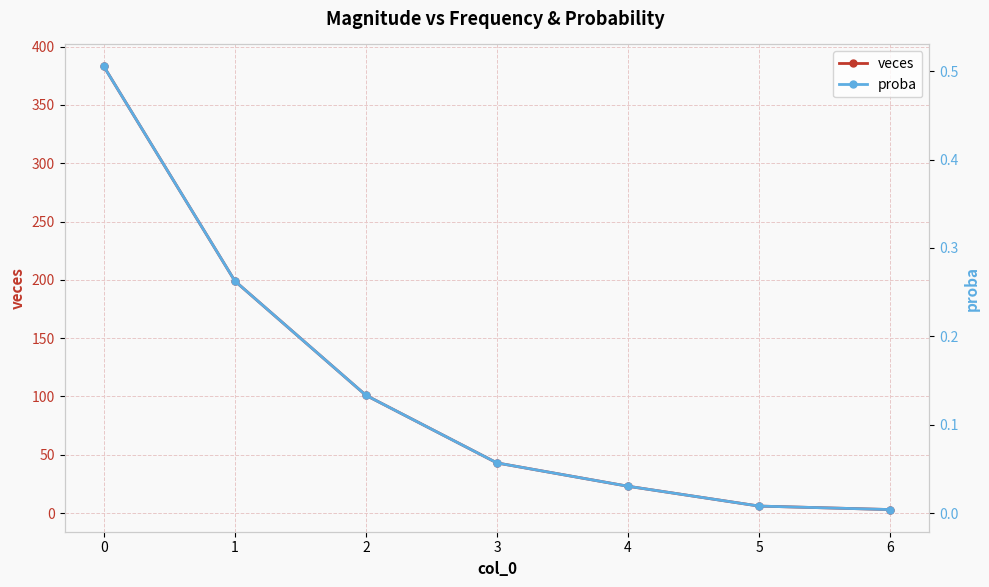

Is it true that veces equals 10.6 at 5?

False